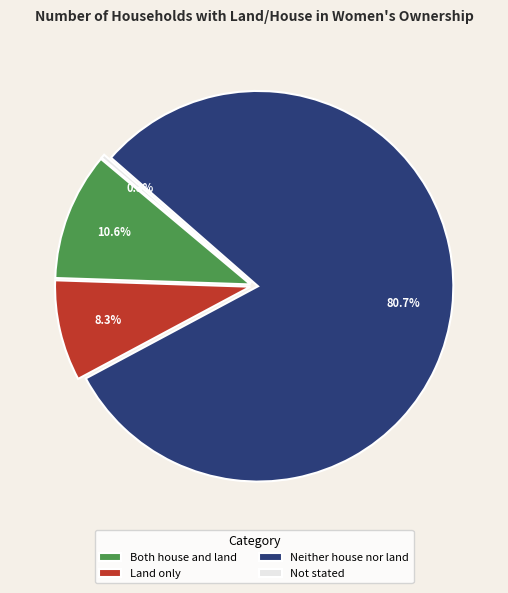

To the nearest percent, what percentage of the pie is Both house and land?

11%